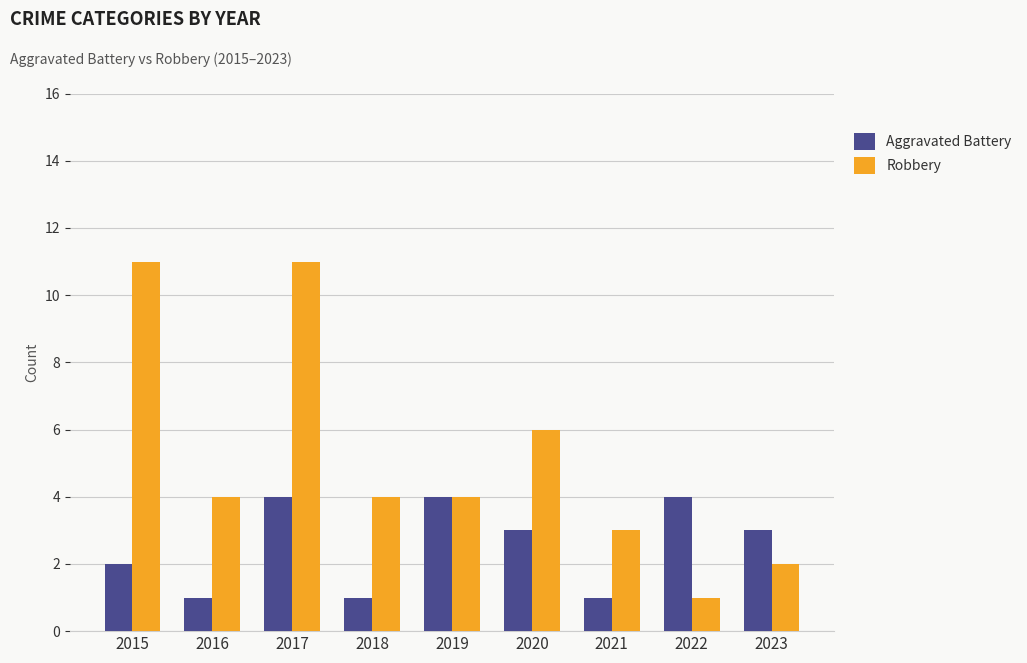

How many bars are there in total?

18